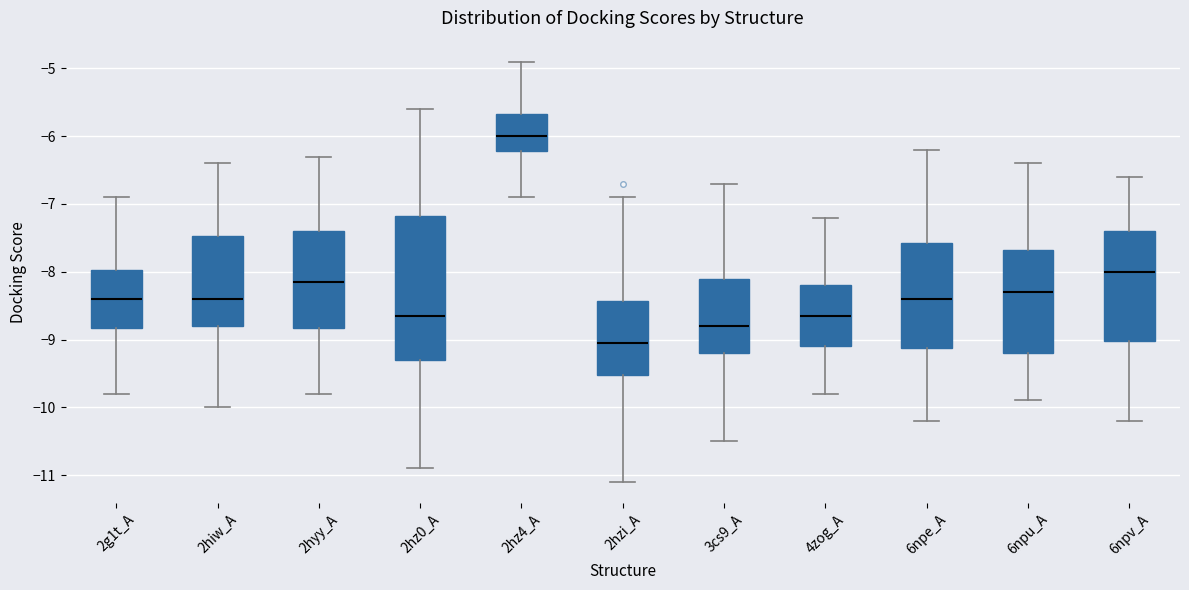

Reading left to right, read every box against the y-axis: the position of its median line, the range the box covers, and the ends of its whiskers. The values are not printed on the chart, so give them approximately, as read against the axis.

2g1t_A: median -8.4, box -8.8 to -8.0, whiskers -9.8 to -6.9
2hiw_A: median -8.4, box -8.8 to -7.5, whiskers -10.0 to -6.4
2hyy_A: median -8.1, box -8.8 to -7.4, whiskers -9.8 to -6.3
2hz0_A: median -8.6, box -9.3 to -7.2, whiskers -10.9 to -5.6
2hz4_A: median -6.0, box -6.2 to -5.7, whiskers -6.9 to -4.9
2hzi_A: median -9.0, box -9.5 to -8.4, whiskers -11.1 to -6.9
3cs9_A: median -8.8, box -9.2 to -8.1, whiskers -10.5 to -6.7
4zog_A: median -8.6, box -9.1 to -8.2, whiskers -9.8 to -7.2
6npe_A: median -8.4, box -9.1 to -7.6, whiskers -10.2 to -6.2
6npu_A: median -8.3, box -9.2 to -7.7, whiskers -9.9 to -6.4
6npv_A: median -8.0, box -9.0 to -7.4, whiskers -10.2 to -6.6